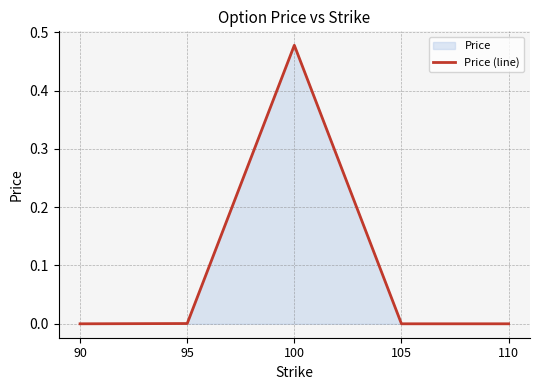

Where is the first local maximum?

100